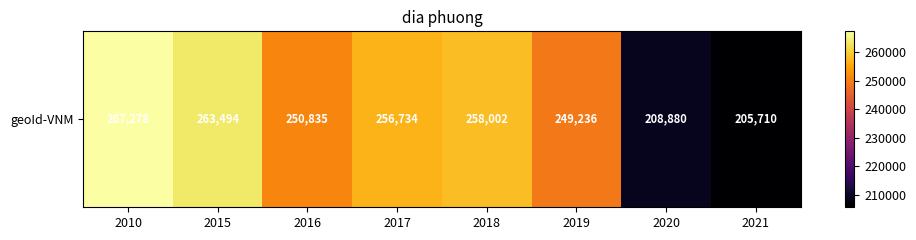

What is the maximum value shown in the chart?

267278